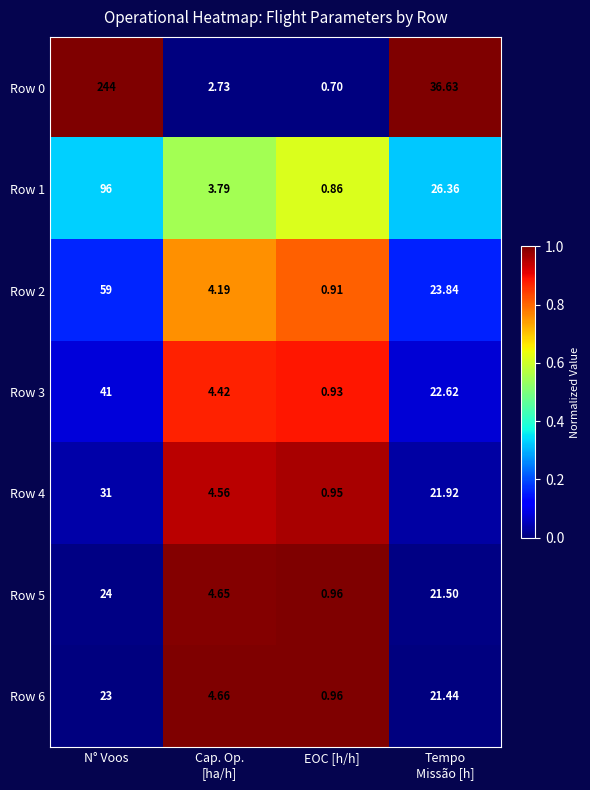

At which category is the sum across all series the highest?

N° Voos